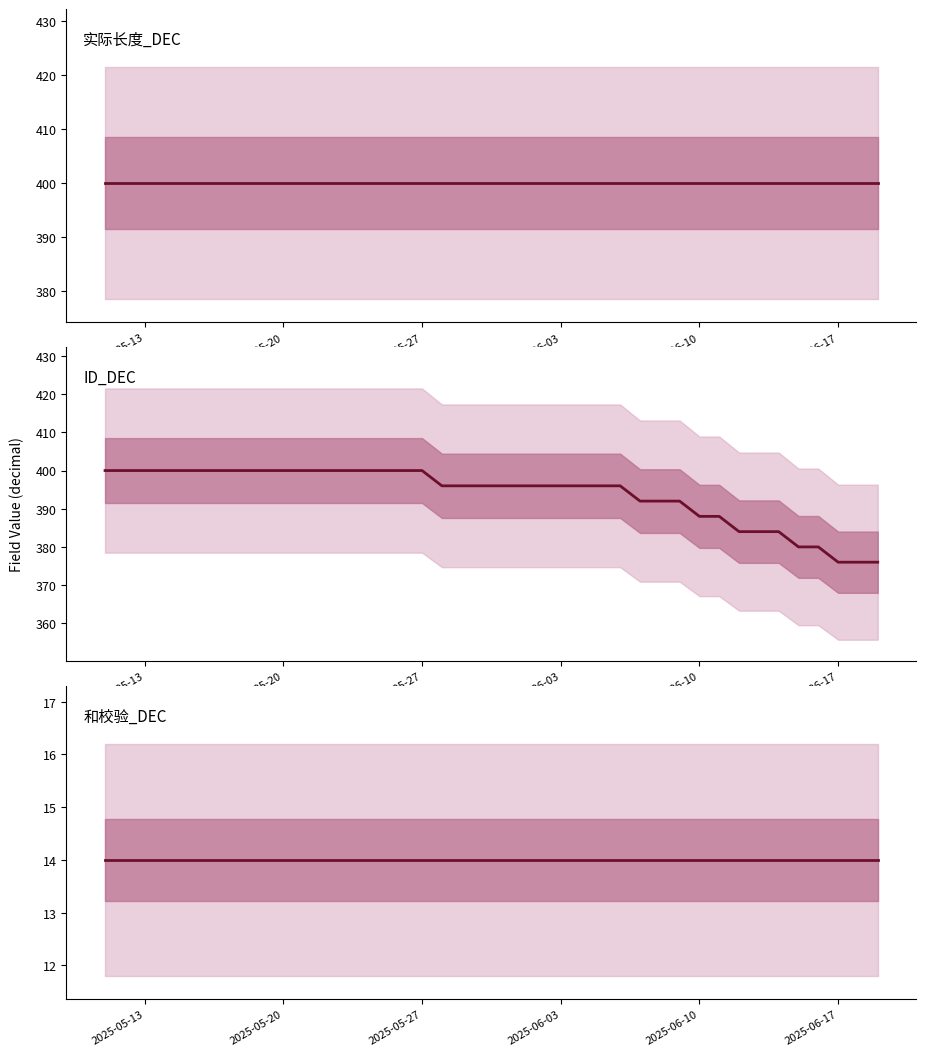

True or false: 实际长度_DEC and 和校验_DEC intersect in this chart.

False